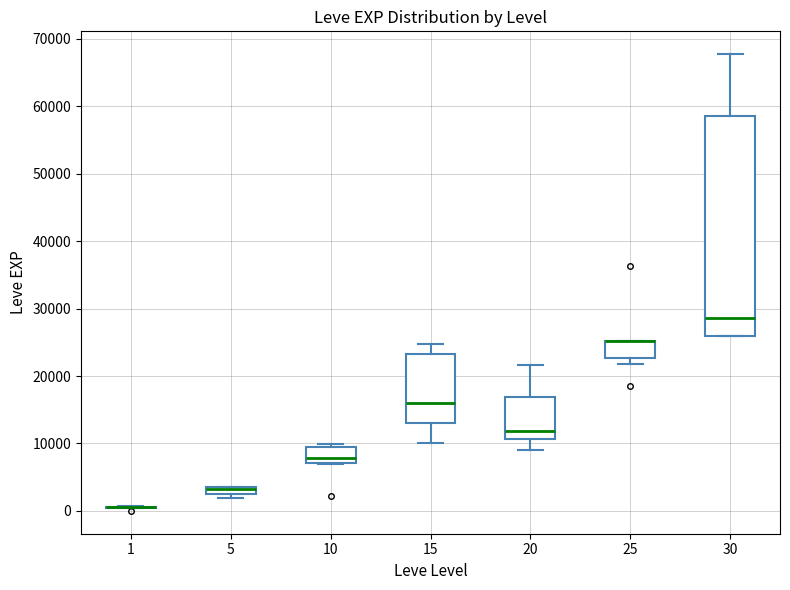

Where does the upper whisker of the box at x = 20 end on the y-axis? The values are not printed on the chart, so give them approximately, as read against the axis.

22000